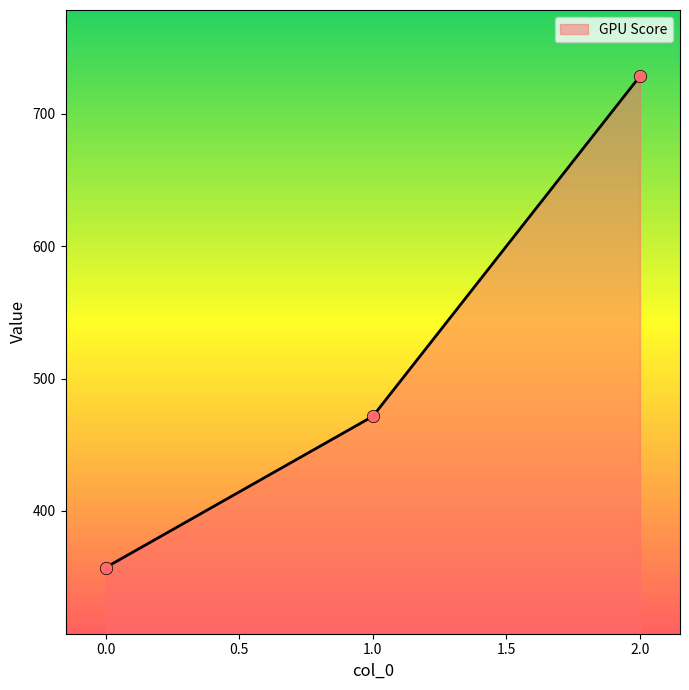

Which has a higher value, 0.0 or 2.0?

2.0